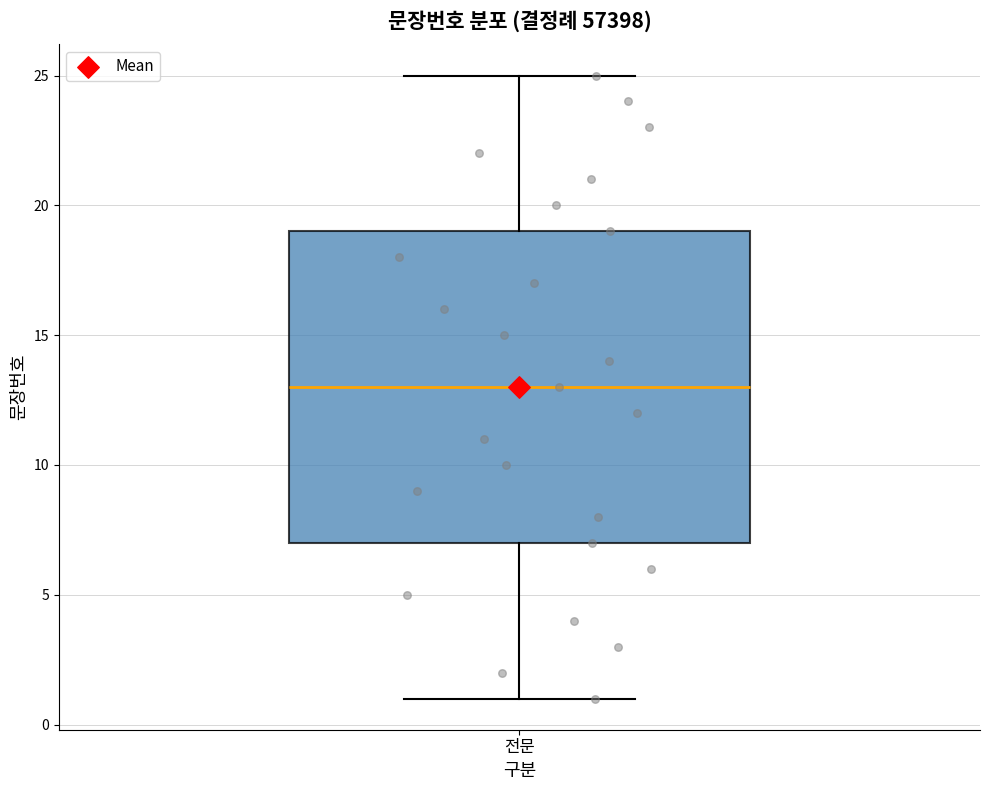

Read this box plot against the y-axis: the position of the median line, the range covered by the box, and the ends of both whiskers. The values are not printed on the chart, so give them approximately, as read against the axis.

median 13, box 7 to 19, whiskers 1 to 25